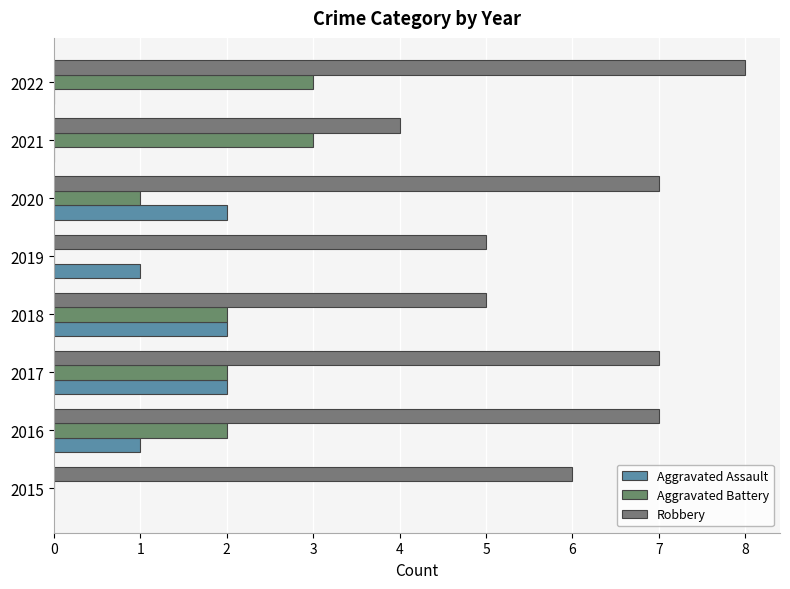

How many series are shown in this chart?

3